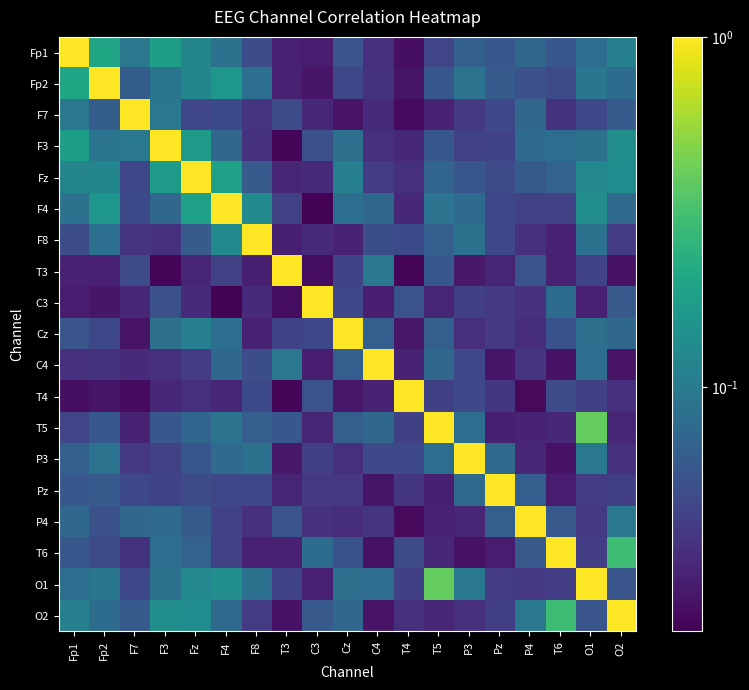

What is the difference between the highest and lowest values at Fp2?

1.0